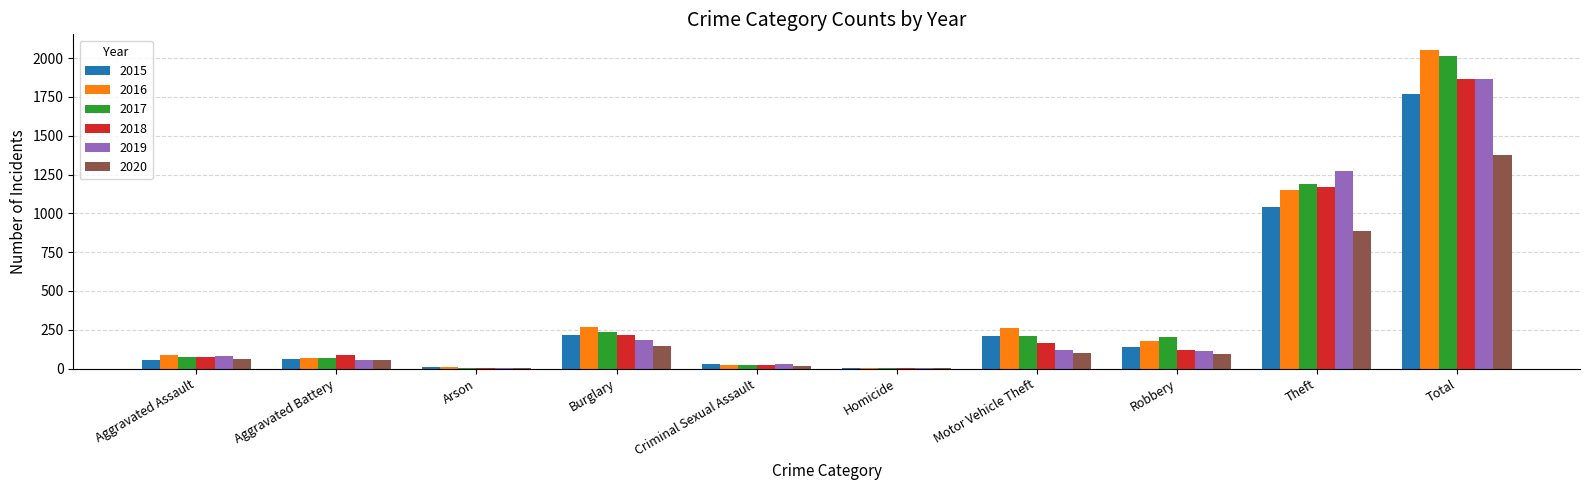

Which category has the highest value across all series?

Total